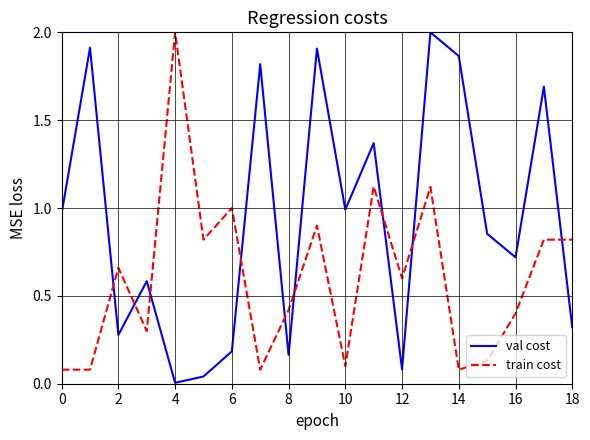

Count the number of data series in this chart.

2